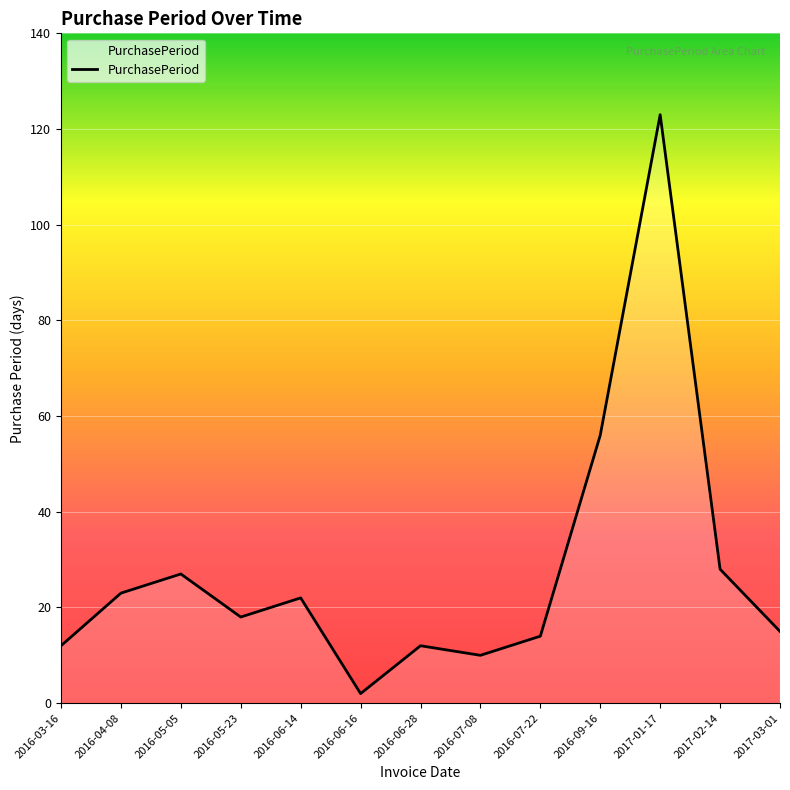

At which category does the data reach its first local peak?

2016-05-05